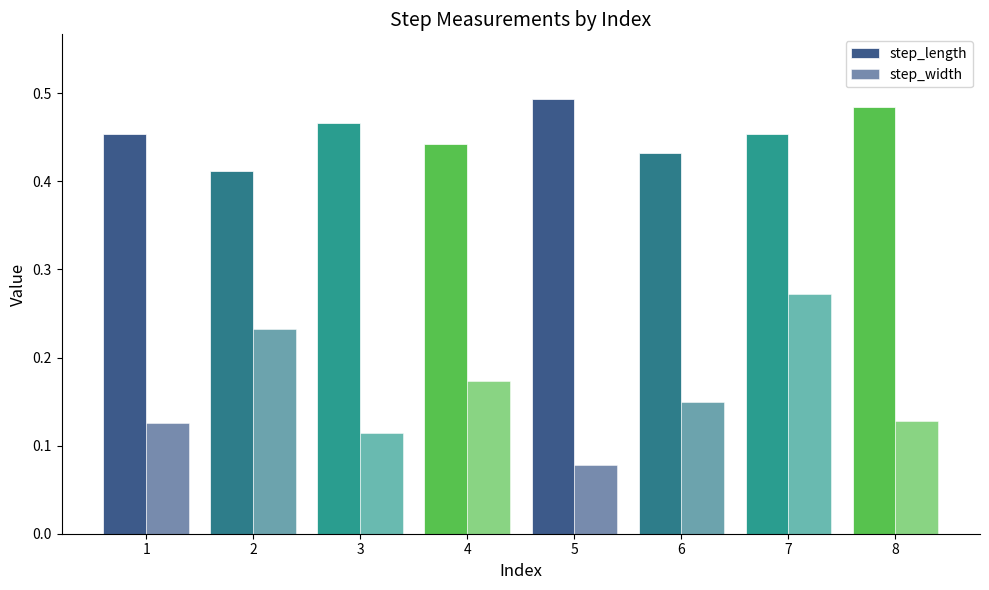

What is the value of the step_width bar at the 2nd from the left?

0.2